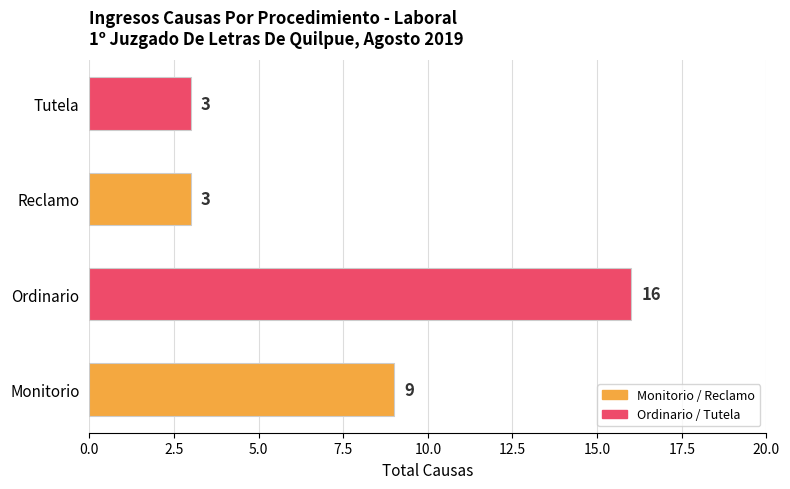

True or false: the data shows 15 at Monitorio.

False